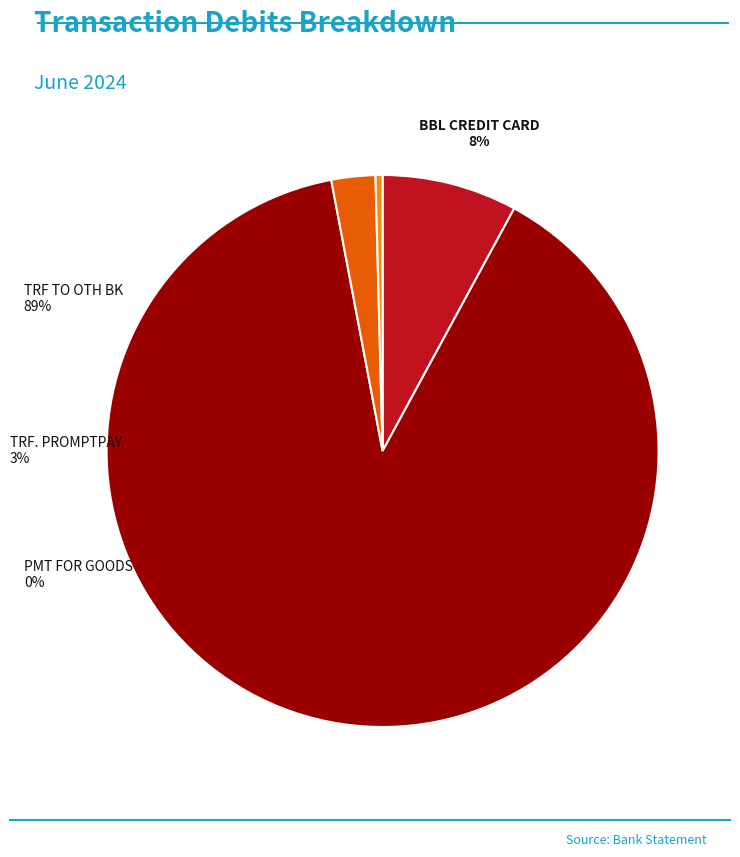

Is it true that TRF FR OTH BK is 1% of the pie?

False